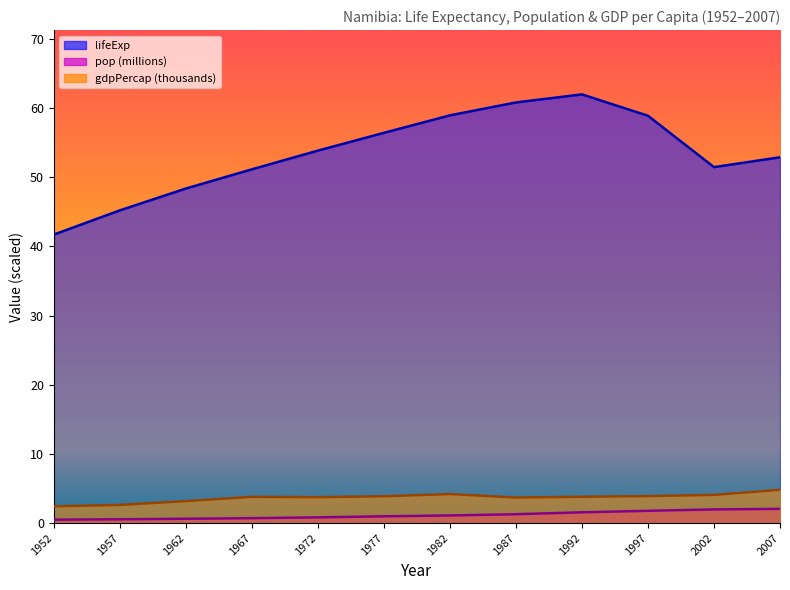

Reading left to right, list all the values displayed in this chart.

lifeExp: 41.7	45.2	48.4	51.2	53.9	56.4	59.0	60.8	62.0	58.9	51.5	52.9
pop: 0.5	0.5	0.6	0.7	0.8	1.0	1.1	1.3	1.6	1.8	2.0	2.1
gdpPercap: 2.4	2.6	3.2	3.8	3.7	3.9	4.2	3.7	3.8	3.9	4.1	4.8